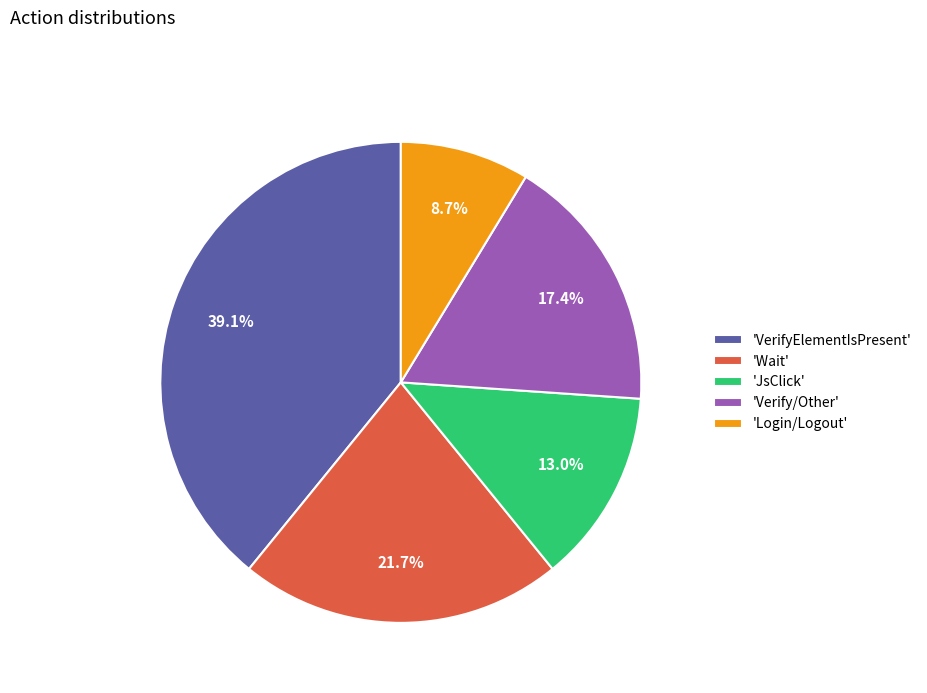

How many slices are in this pie chart?

5